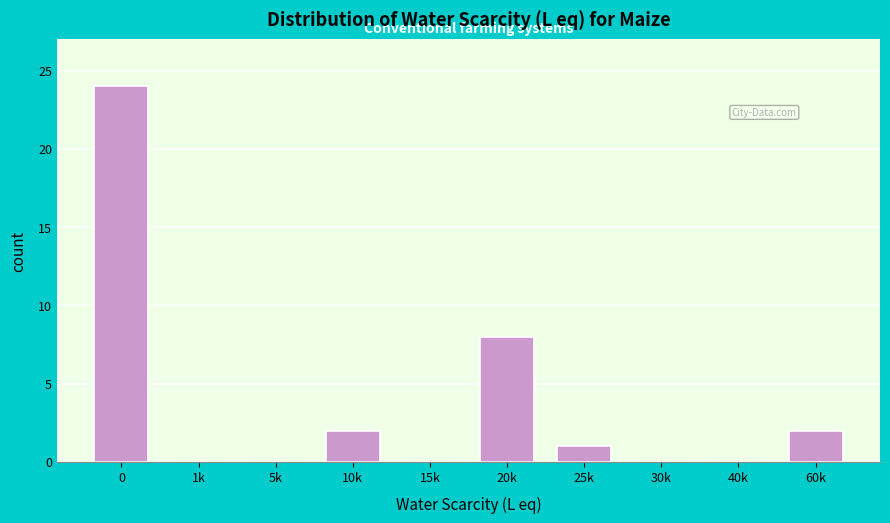

Reading right to left, what are all the values shown in this chart?

60k=2	40k=0	30k=0	25k=1	20k=8	15k=0	10k=2	5k=0	1k=0	0=24